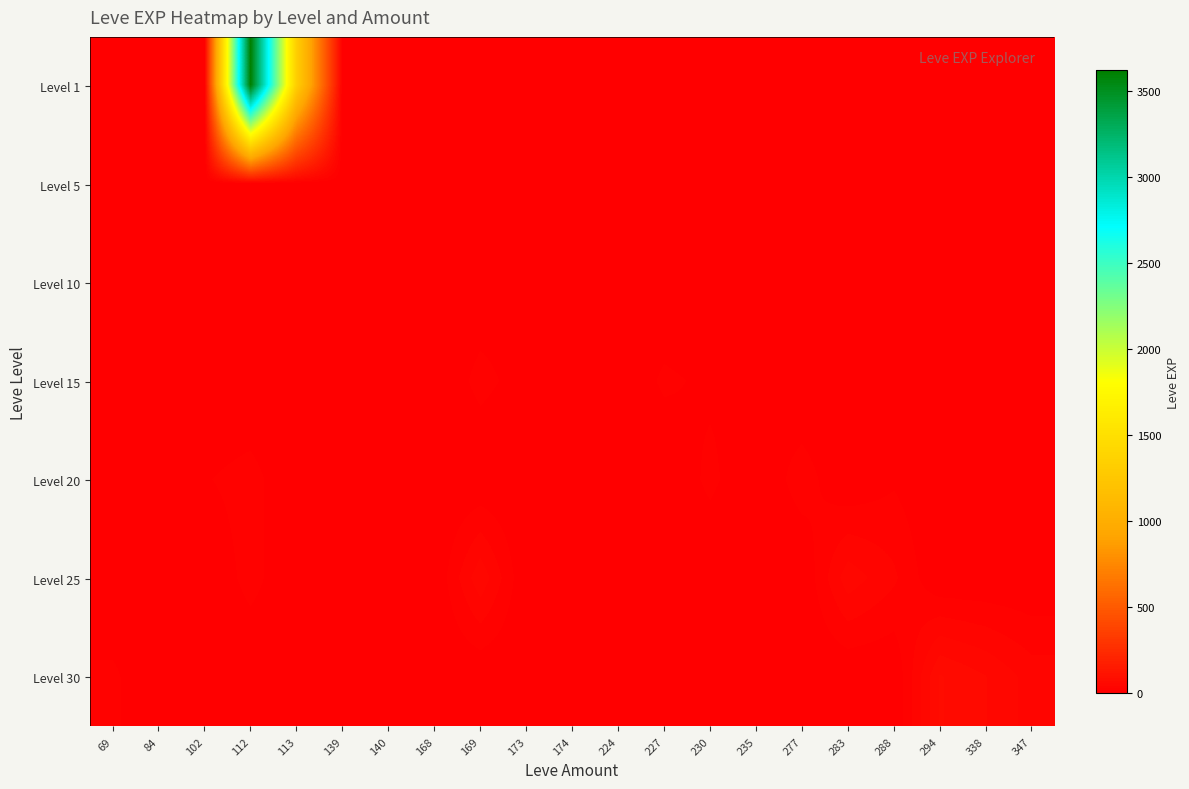

Reading left to right, extract all data points from this chart.

Level 1: 69=0	84=0	102=0	112=3620	113=1320	139=0	140=0	168=0	169=0	173=0	174=0	224=6	227=0	230=0	235=0	277=0	283=0	288=0	294=0	338=0	347=0
Level 5: 69=0	84=0	102=0	112=0	113=0	139=2	140=2	168=3	169=0	173=1	174=0	224=0	227=0	230=0	235=0	277=0	283=0	288=0	294=0	338=0	347=0
Level 10: 69=0	84=0	102=0	112=0	113=0	139=0	140=3	168=0	169=3	173=9	174=10	224=0	227=0	230=0	235=0	277=0	283=0	288=0	294=0	338=0	347=0
Level 15: 69=0	84=0	102=0	112=0	113=0	139=0	140=0	168=0	169=19	173=7	174=0	224=0	227=17	230=11	235=13	277=0	283=0	288=0	294=0	338=0	347=0
Level 20: 69=0	84=0	102=13	112=20	113=0	139=0	140=0	168=0	169=0	173=0	174=0	224=0	227=0	230=18	235=0	277=22	283=0	288=12	294=0	338=0	347=0
Level 25: 69=0	84=12	102=0	112=20	113=0	139=0	140=0	168=0	169=53	173=0	174=0	224=0	227=0	230=0	235=0	277=0	283=51	288=31	294=0	338=0	347=0
Level 30: 69=17	84=0	102=0	112=0	113=0	139=0	140=0	168=0	169=0	173=0	174=0	224=0	227=0	230=0	235=0	277=0	283=0	288=0	294=72	338=57	347=36